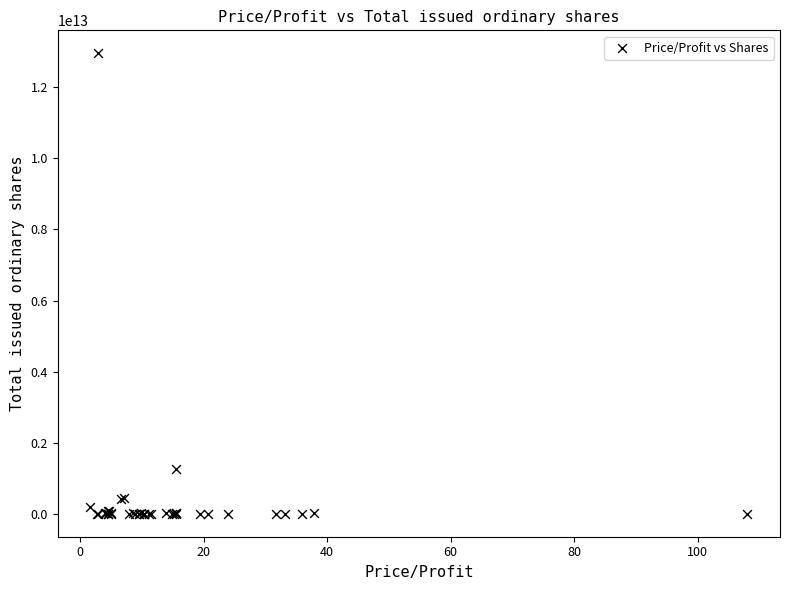

What Y value in the scatter plot is closest to 6478362500000?

1260940000000